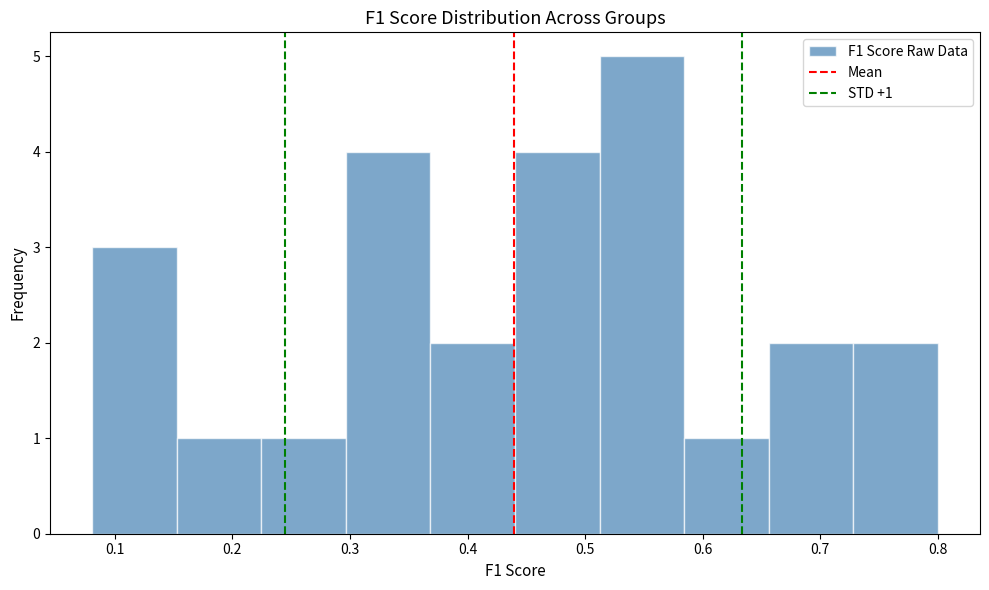

Over which range of the x-axis is the bar tallest?

0.51 to 0.58